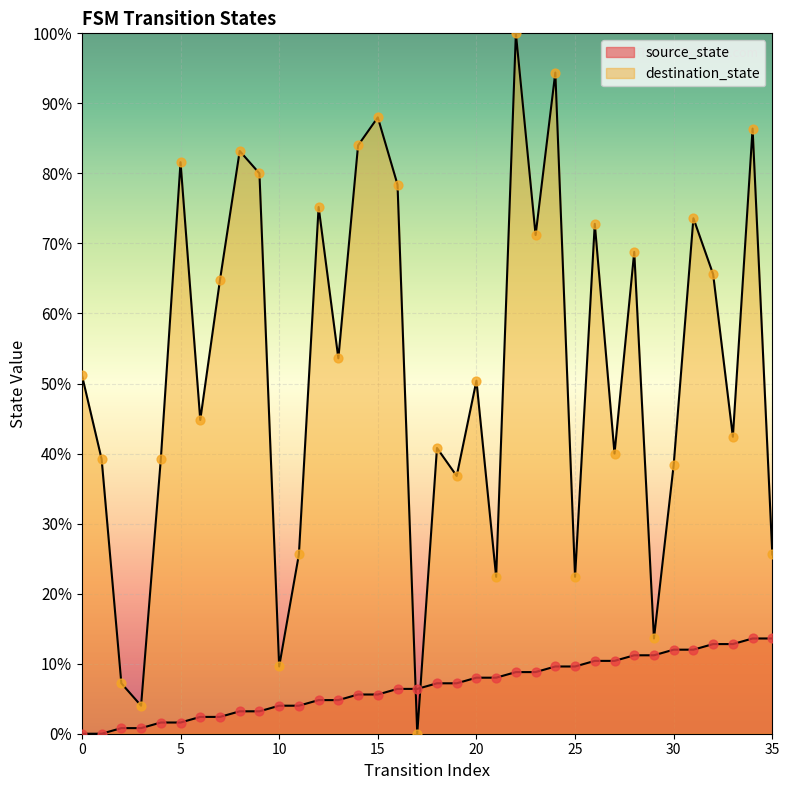

At which category is the sum across all series the highest?

22